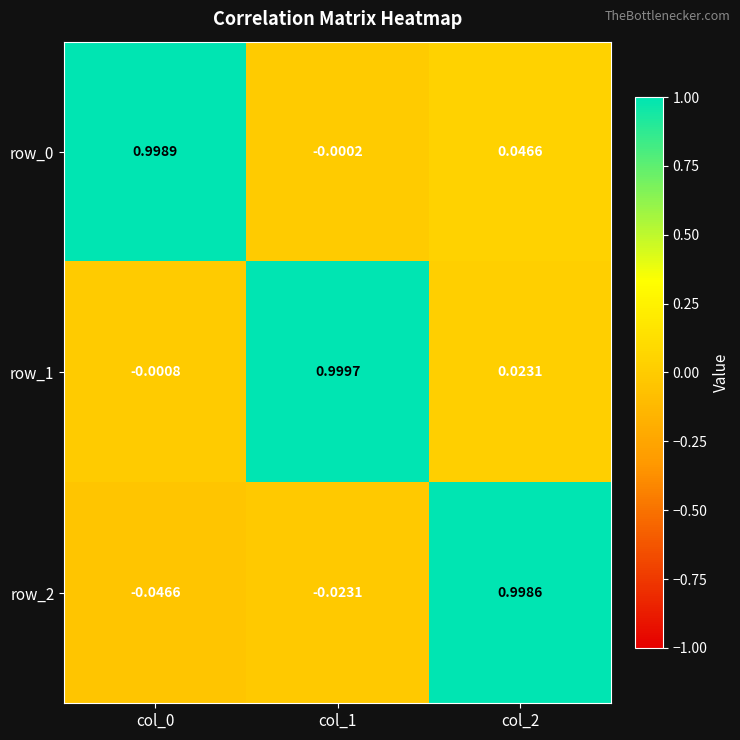

Is the value of row_2 at col_2 greater than the value of row_0 at col_2?

Yes